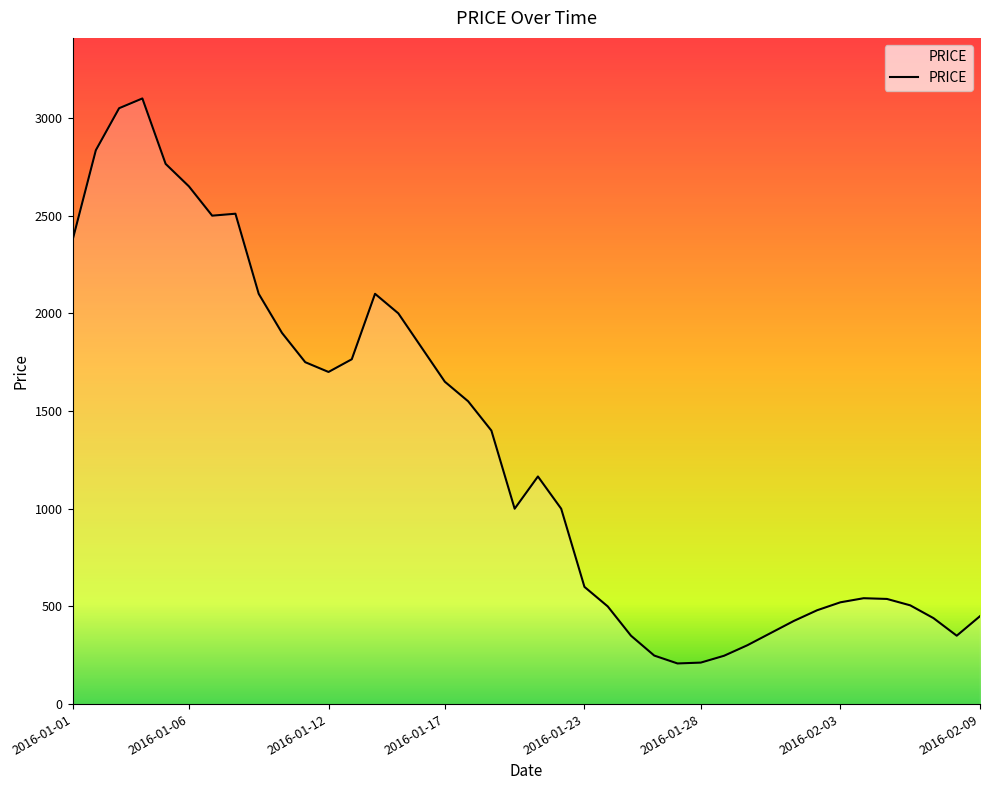

What is the difference between the maximum and minimum values?

2892.0